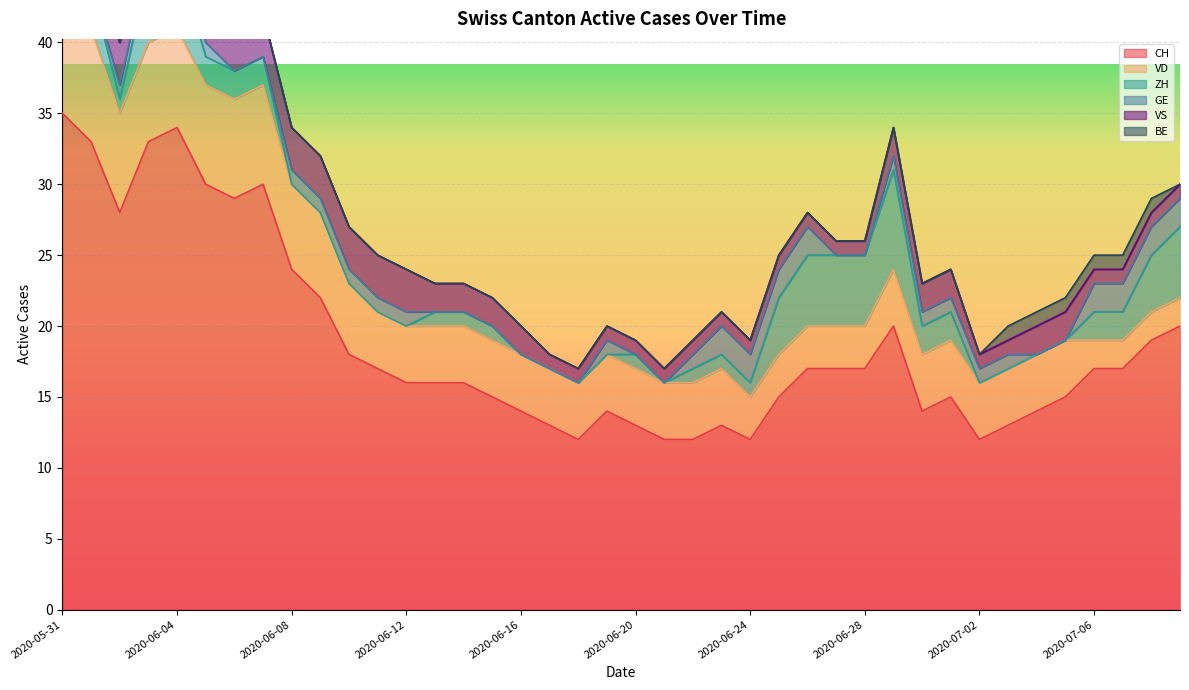

True or false: BE and CH intersect in this chart.

False